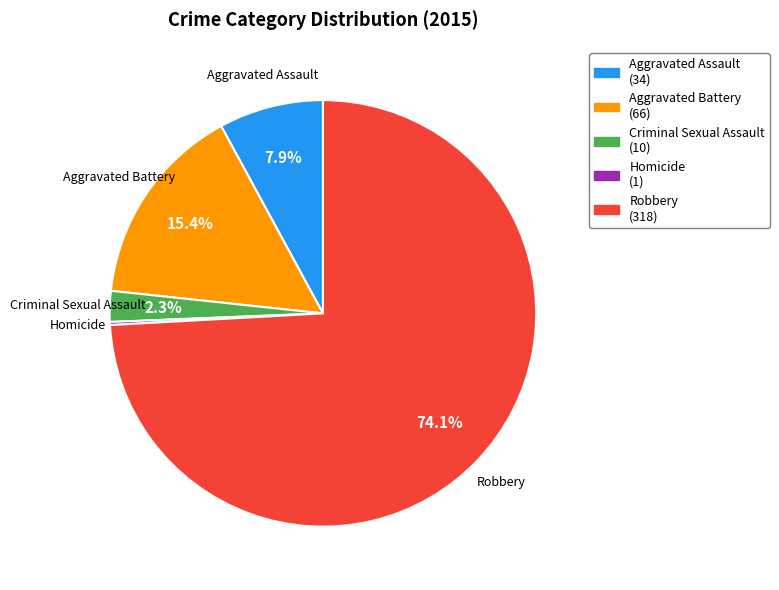

Is it true that Aggravated Assault is 14% of the pie?

False